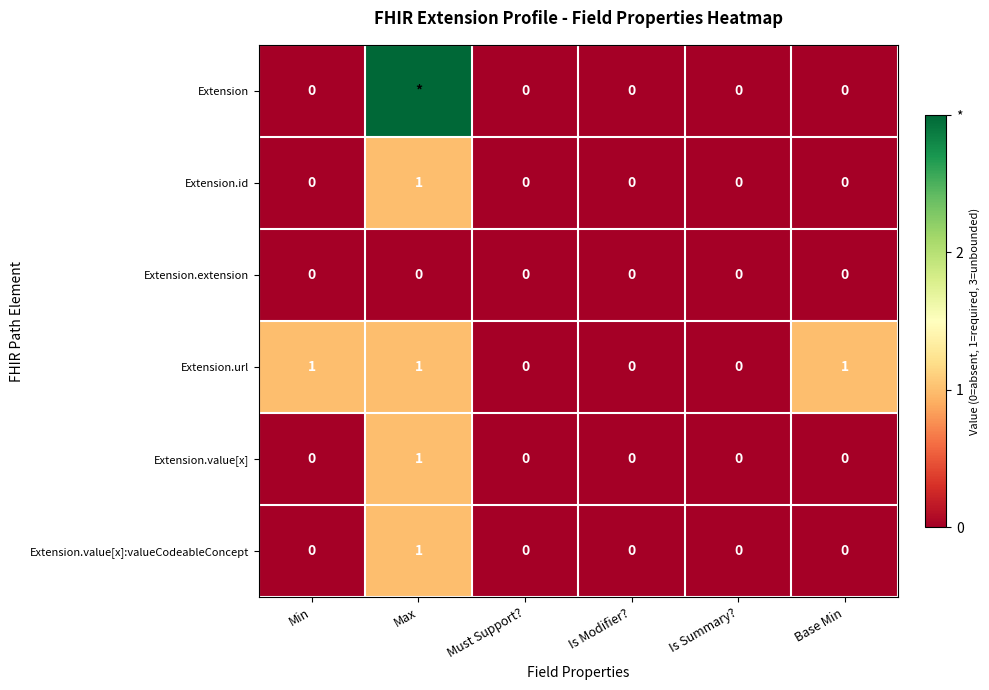

How many positive values does the Extension.value[x]:valueCodeableConcept series have?

1